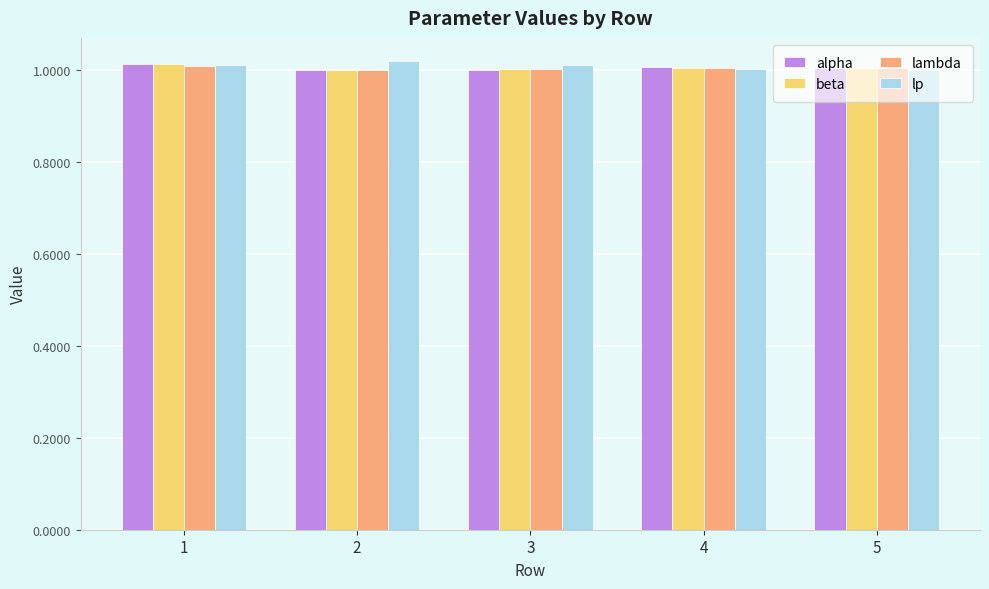

What is the sum of all beta values?

5.0